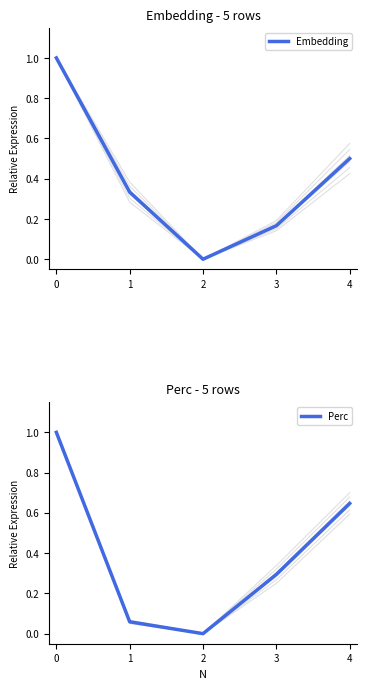

What are all the series names shown in the legend?

Embedding, Perc